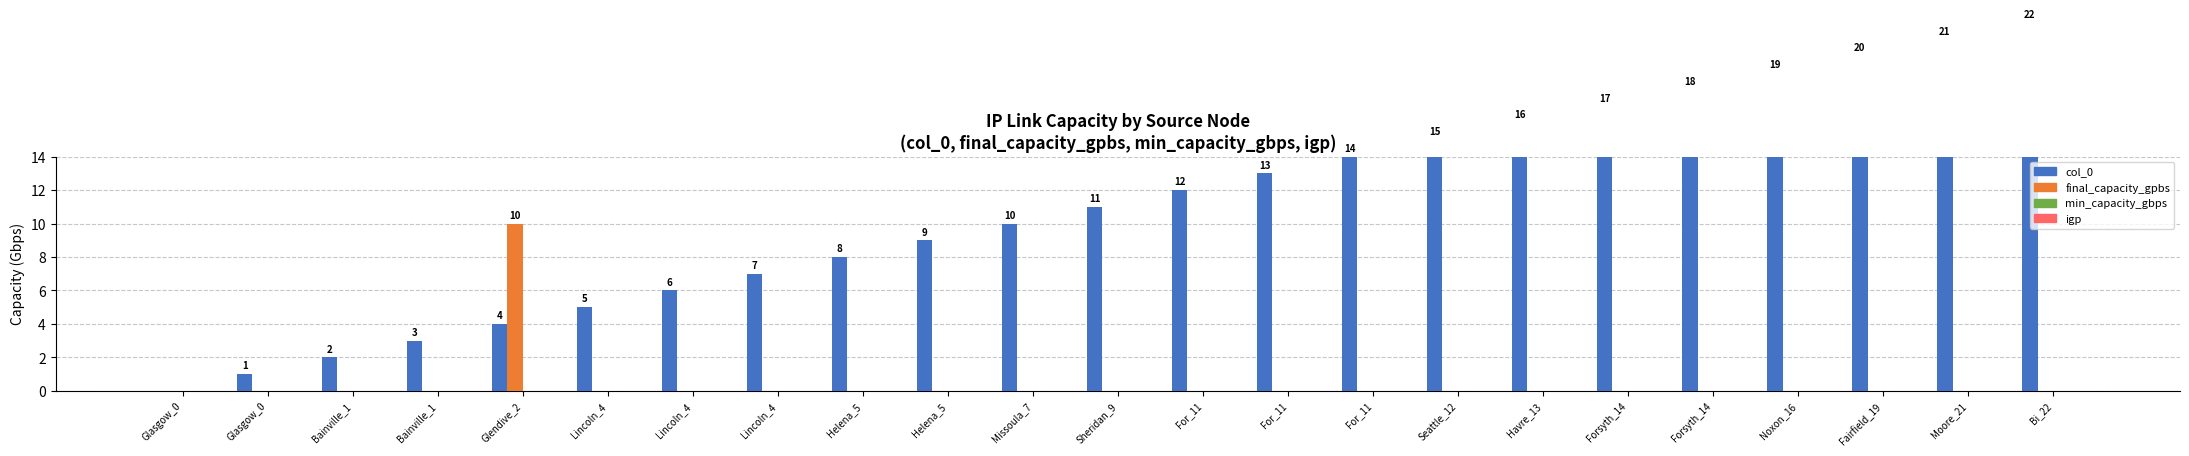

How many data points in final_capacity_gpbs are above 0?

1